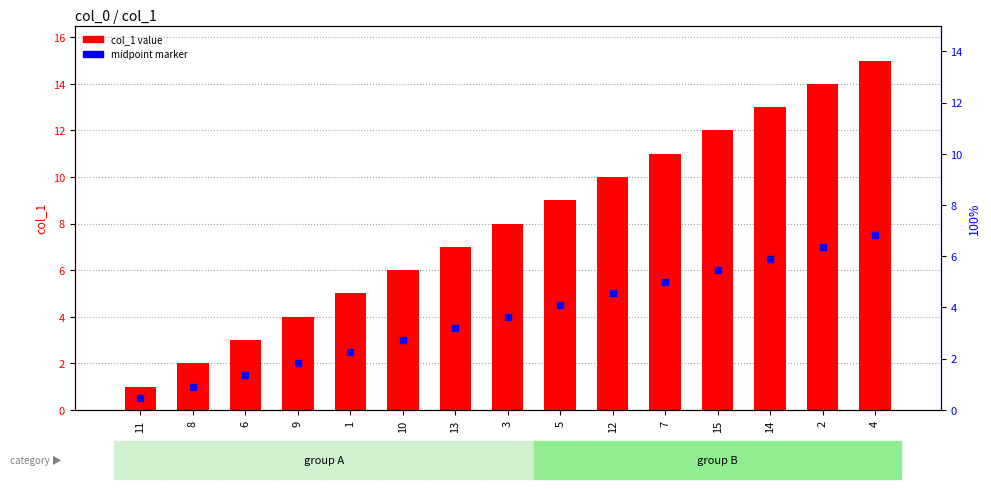

Which series contains the lowest Y value?

midpoint marker